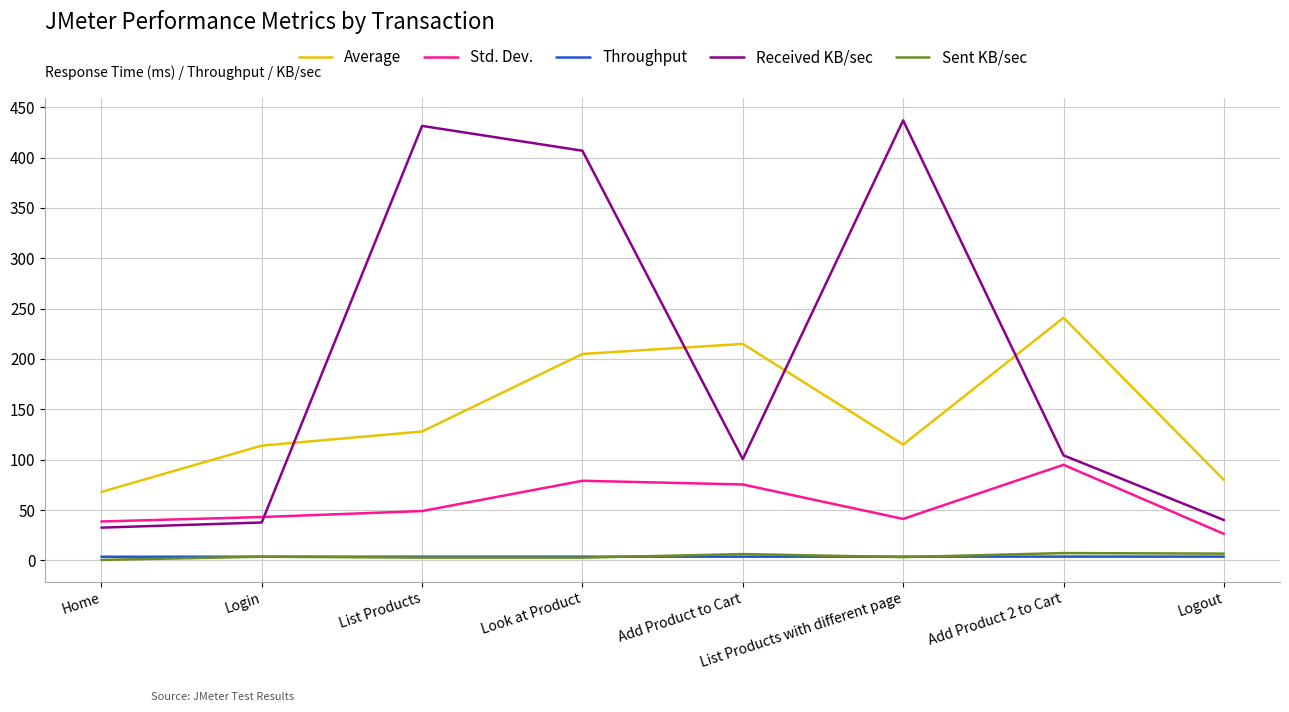

Which series has the largest total across all categories?

Received KB/sec